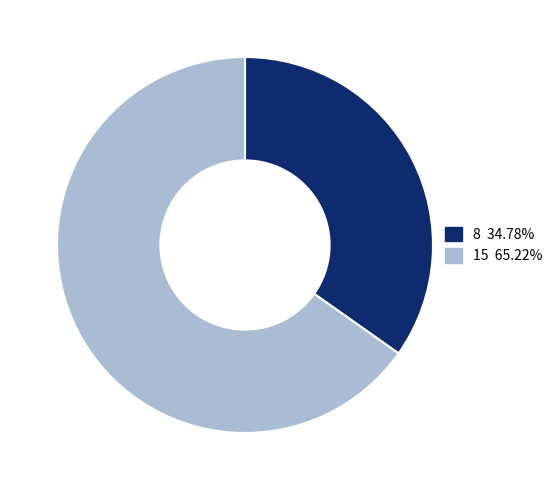

Is there a majority slice in this chart?

Yes